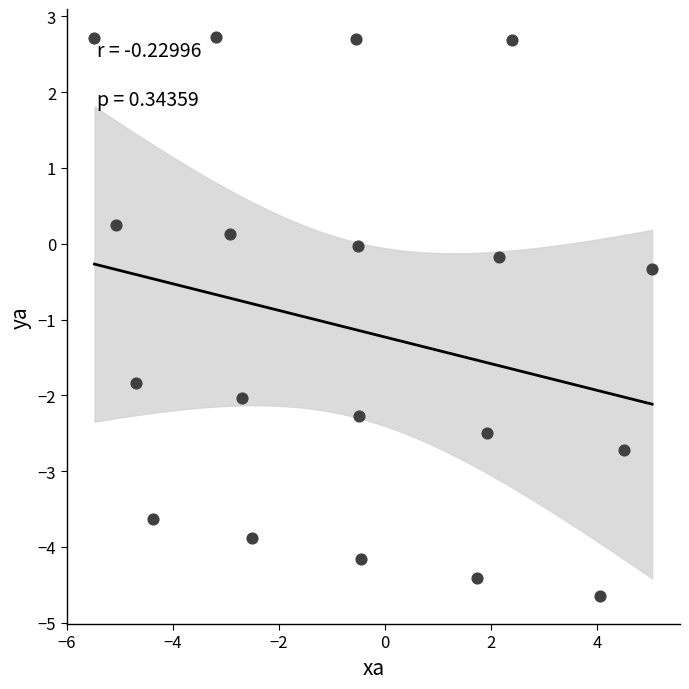

What is the range of X values (max minus min)?

10.5